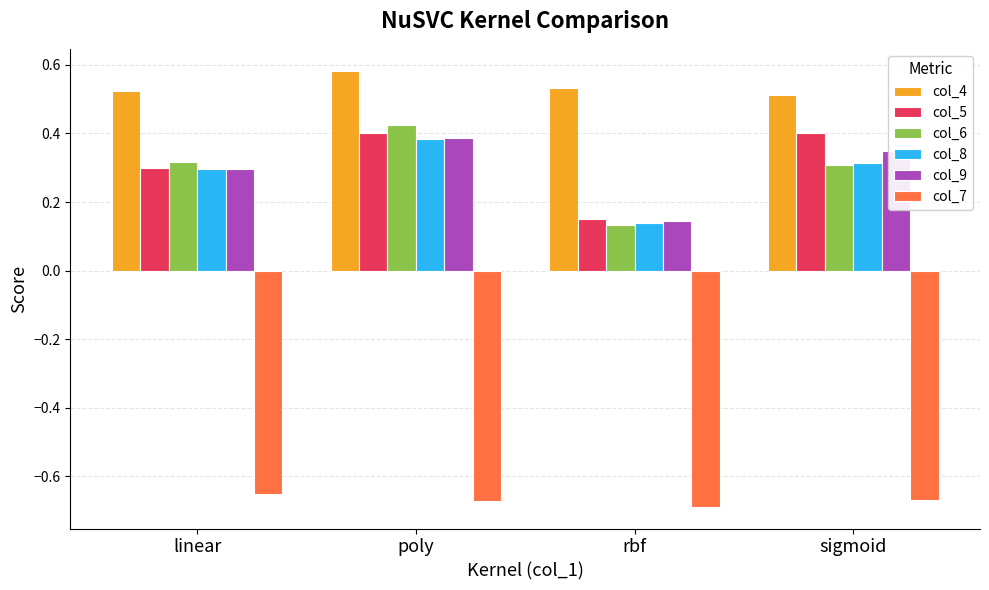

Is it true that col_4 equals 0.4 at poly?

False